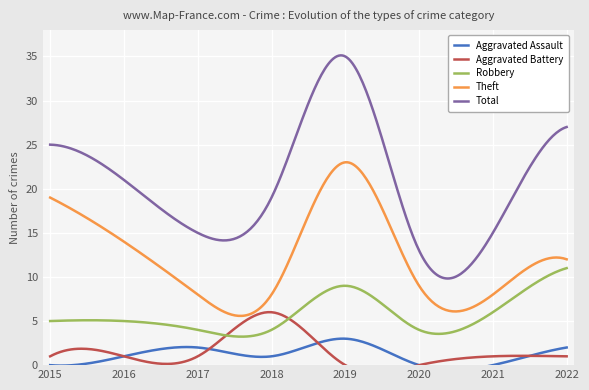

Reading left to right, extract all data points from this chart.

Aggravated Assault: 2015=0	2016=1	2017=2	2018=1	2019=3	2020=0	2021=0	2022=2
Aggravated Battery: 2015=1	2016=1	2017=1	2018=6	2019=0	2020=0	2021=1	2022=1
Robbery: 2015=5	2016=5	2017=4	2018=4	2019=9	2020=4	2021=6	2022=11
Theft: 2015=19	2016=14	2017=8	2018=8	2019=23	2020=9	2021=8	2022=12
Total: 2015=25	2016=21	2017=15	2018=19	2019=35	2020=13	2021=15	2022=27